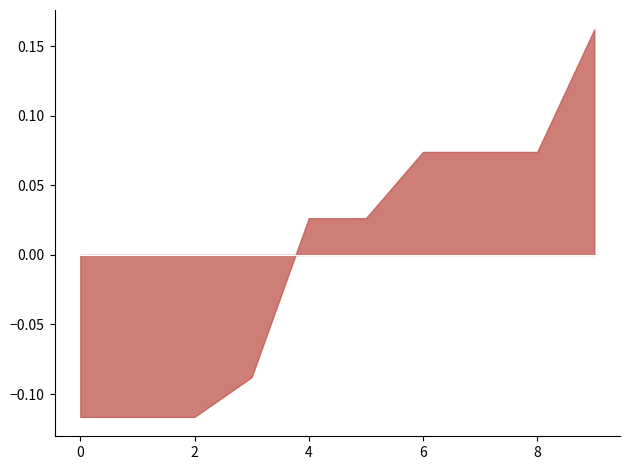

Which has a higher value, 8 or 0?

8